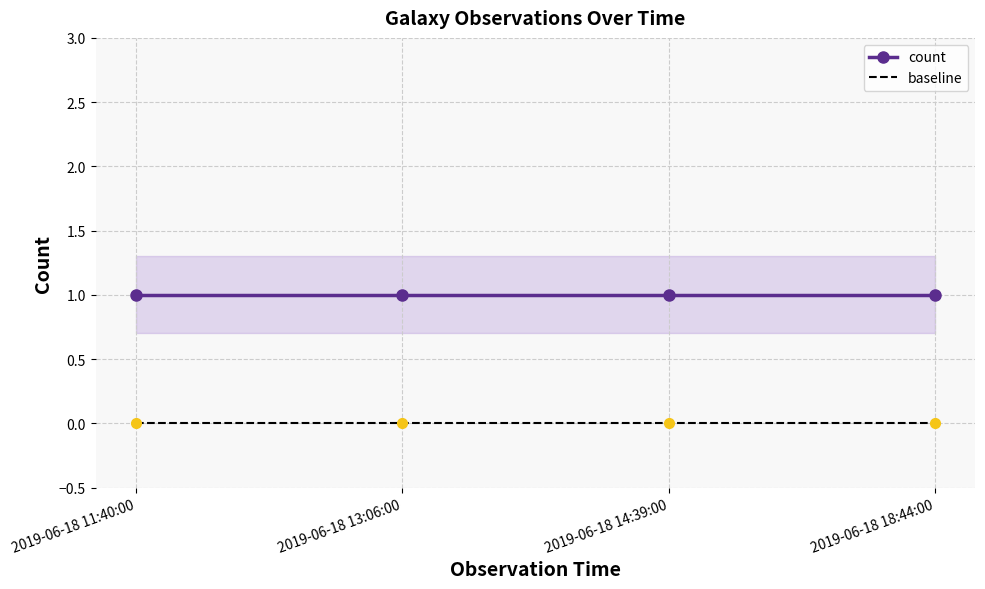

Is the value of baseline at 2019-06-18 18:44:00 greater than the value of count at 2019-06-18 18:44:00?

No